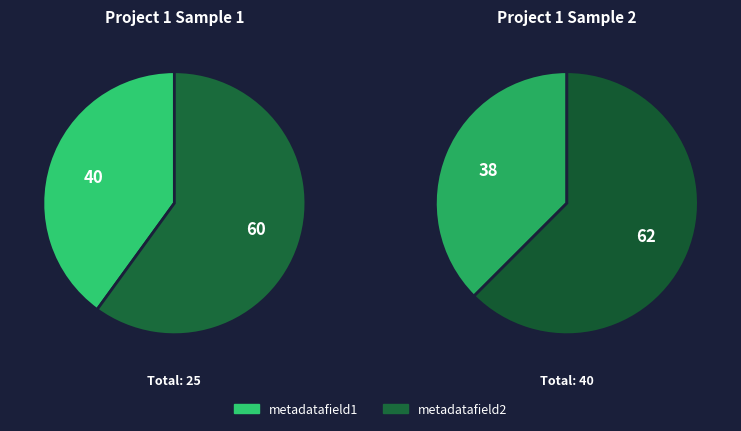

Which series has the widest spread of values?

Project 1 Sample 2